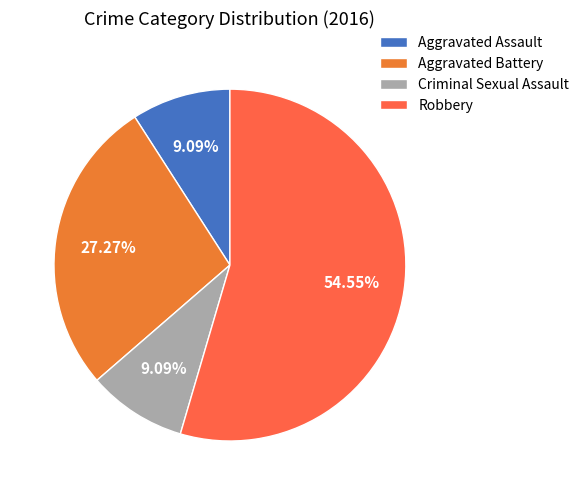

What percentage is the Aggravated Assault slice, to the nearest percent?

9%